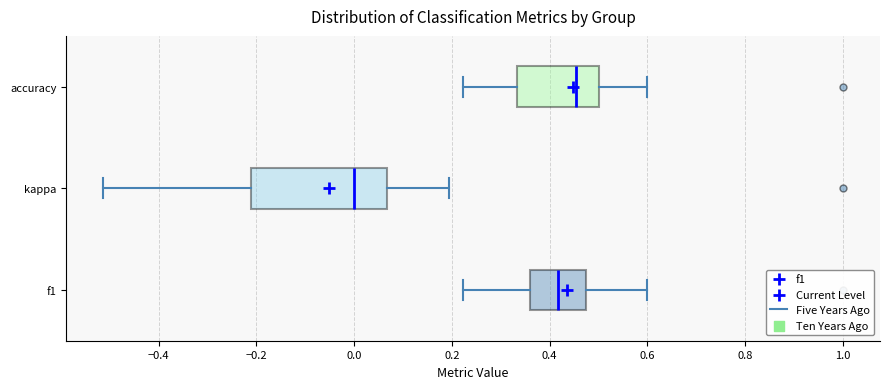

Which box has the furthest to the right median line?

accuracy